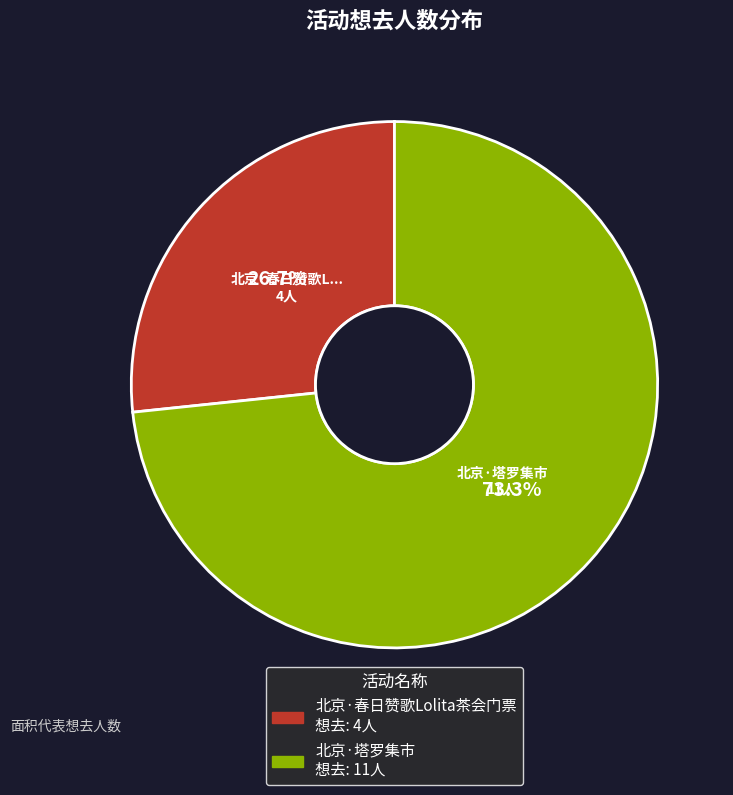

Does any single category account for the majority?

Yes